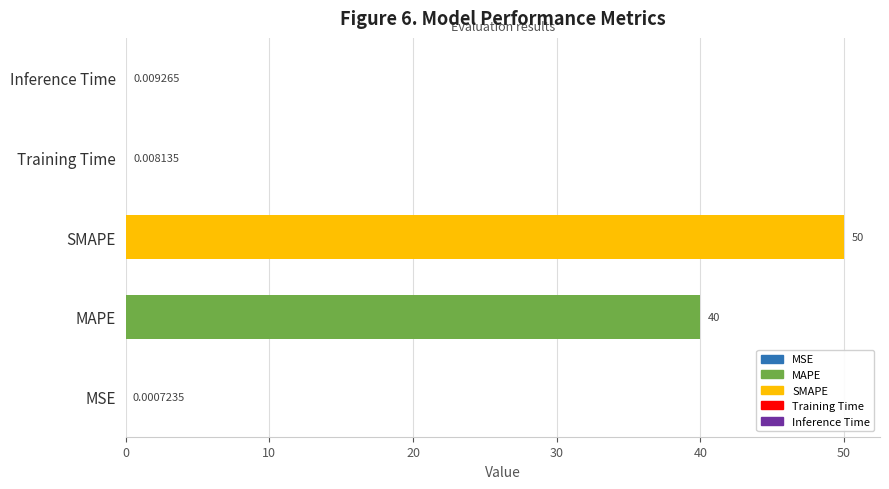

Which label corresponds to the largest value in the chart?

SMAPE